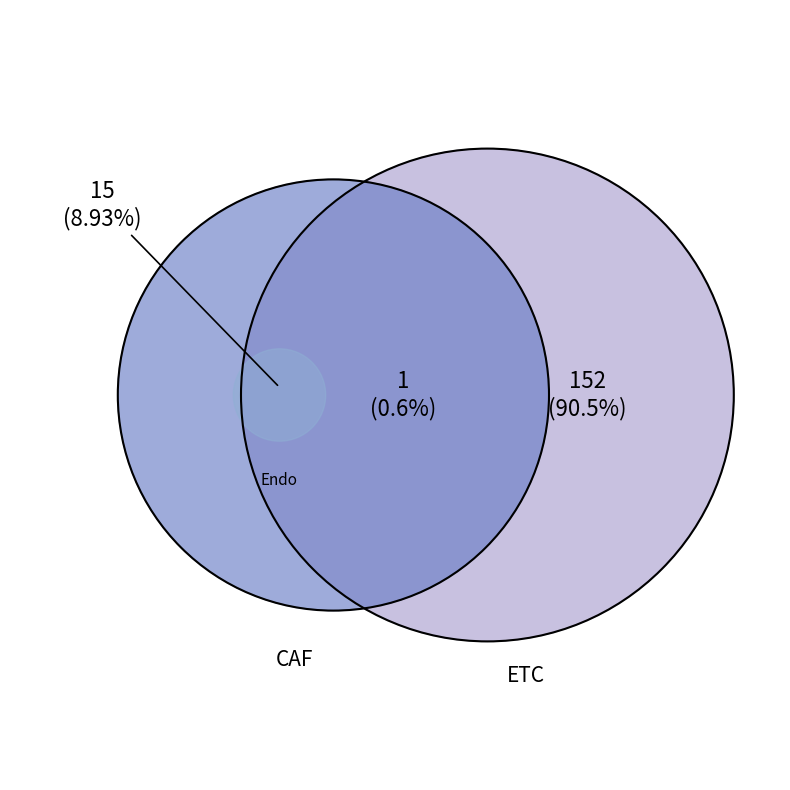

Between CAF and ETC, which is larger?

ETC